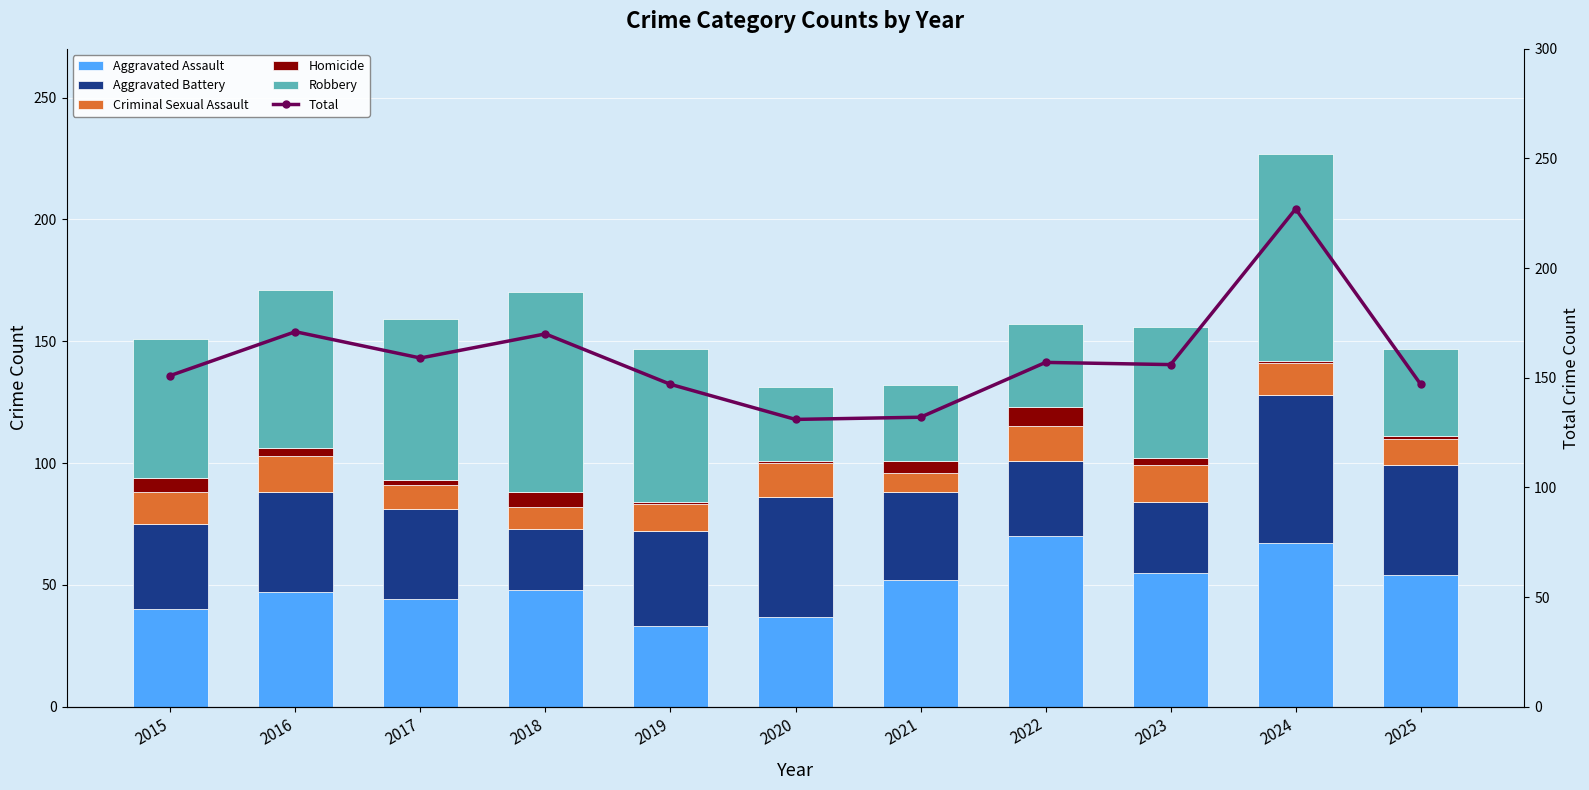

How many groups of bars are there?

11